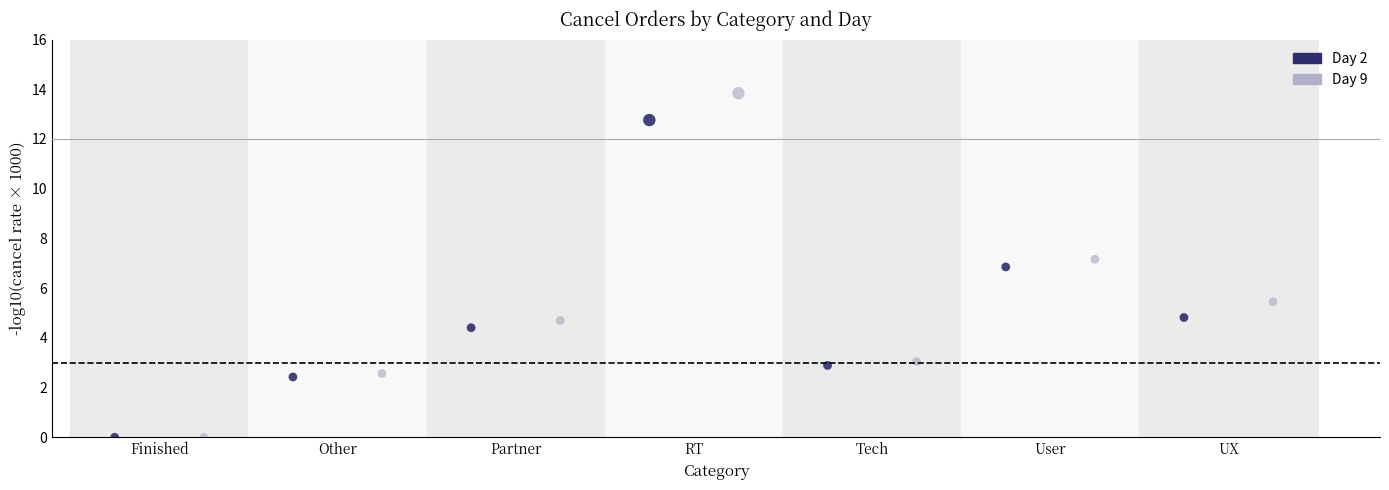

Which series reaches the maximum Y coordinate?

Day 9